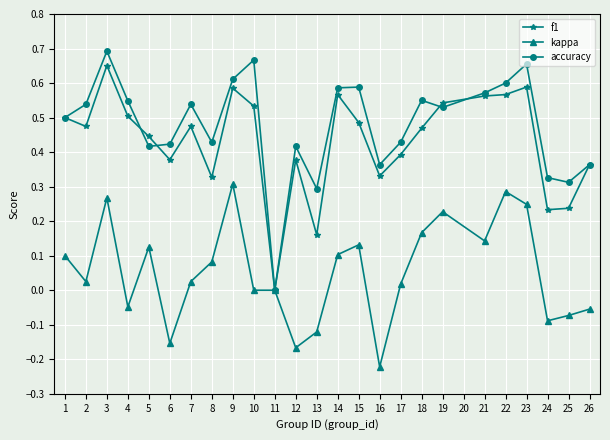

Is it true that accuracy equals 0.2 at 7?

False